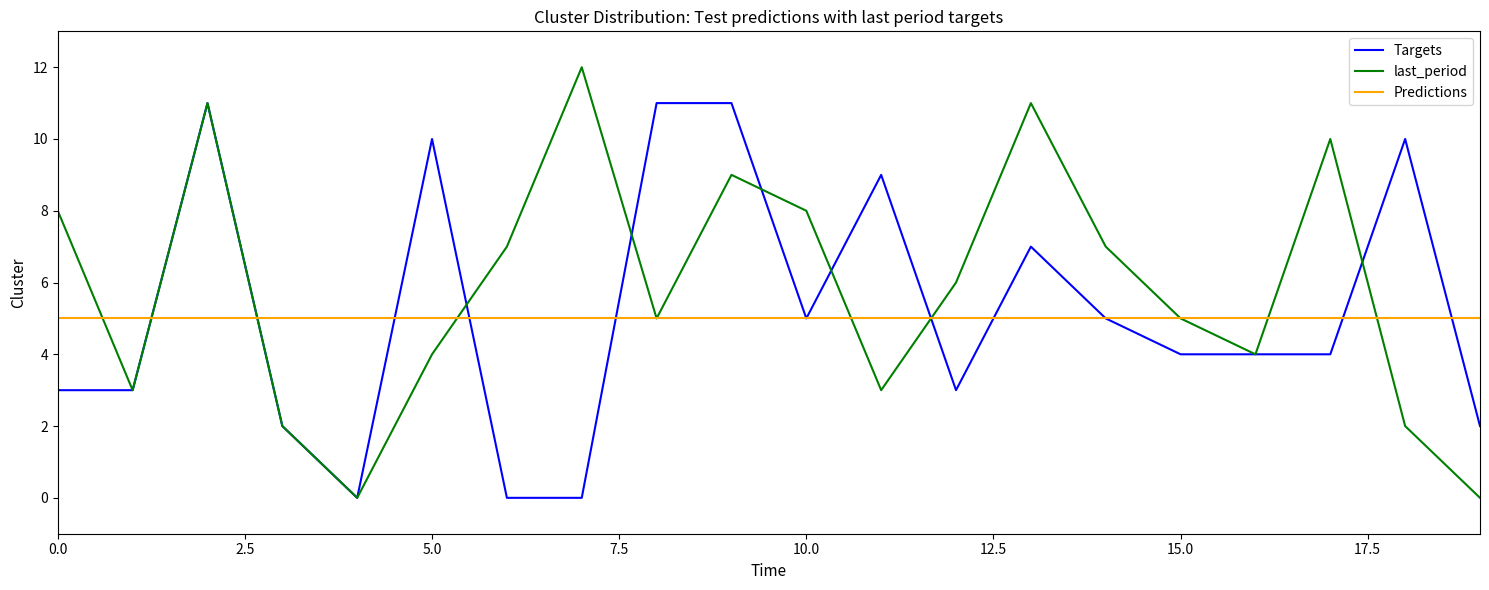

Which series has the widest spread of values?

last_period